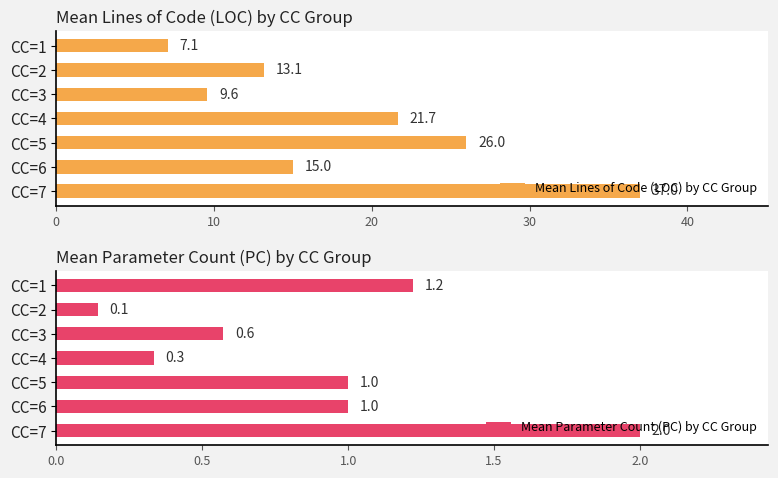

What are all the series names shown in the legend?

Mean Lines of Code (LOC) by CC Group, Mean Parameter Count (PC) by CC Group